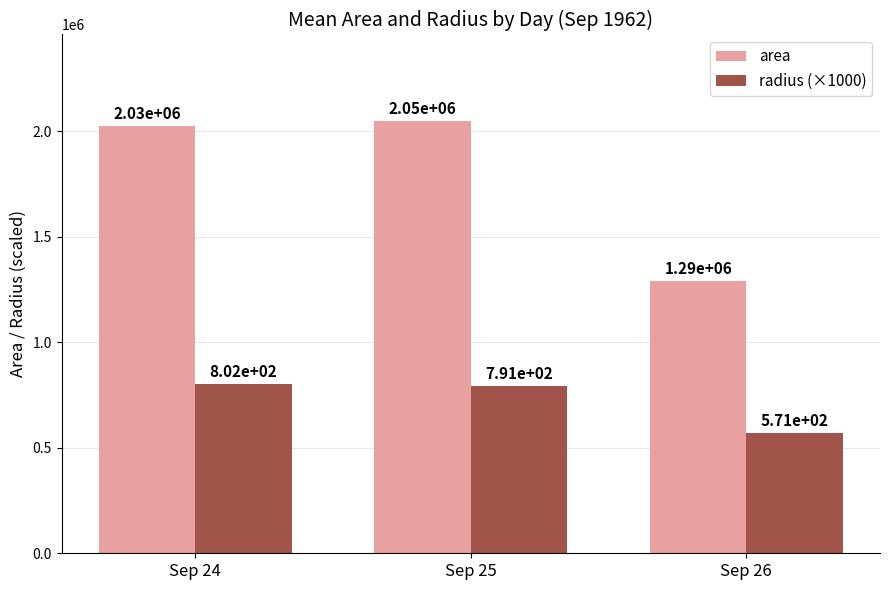

At which label is area closest to 1669765?

Sep 24